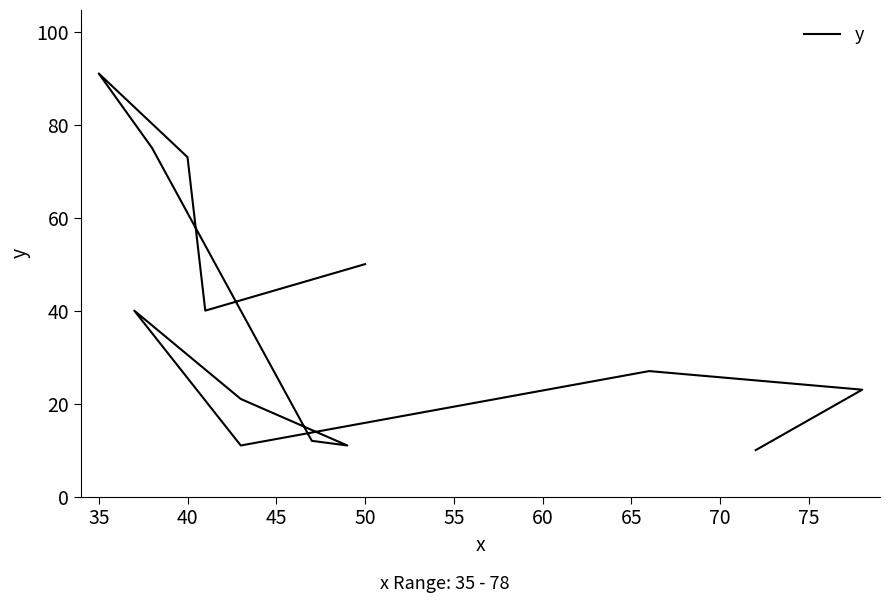

What is the difference between the maximum and minimum values?

81